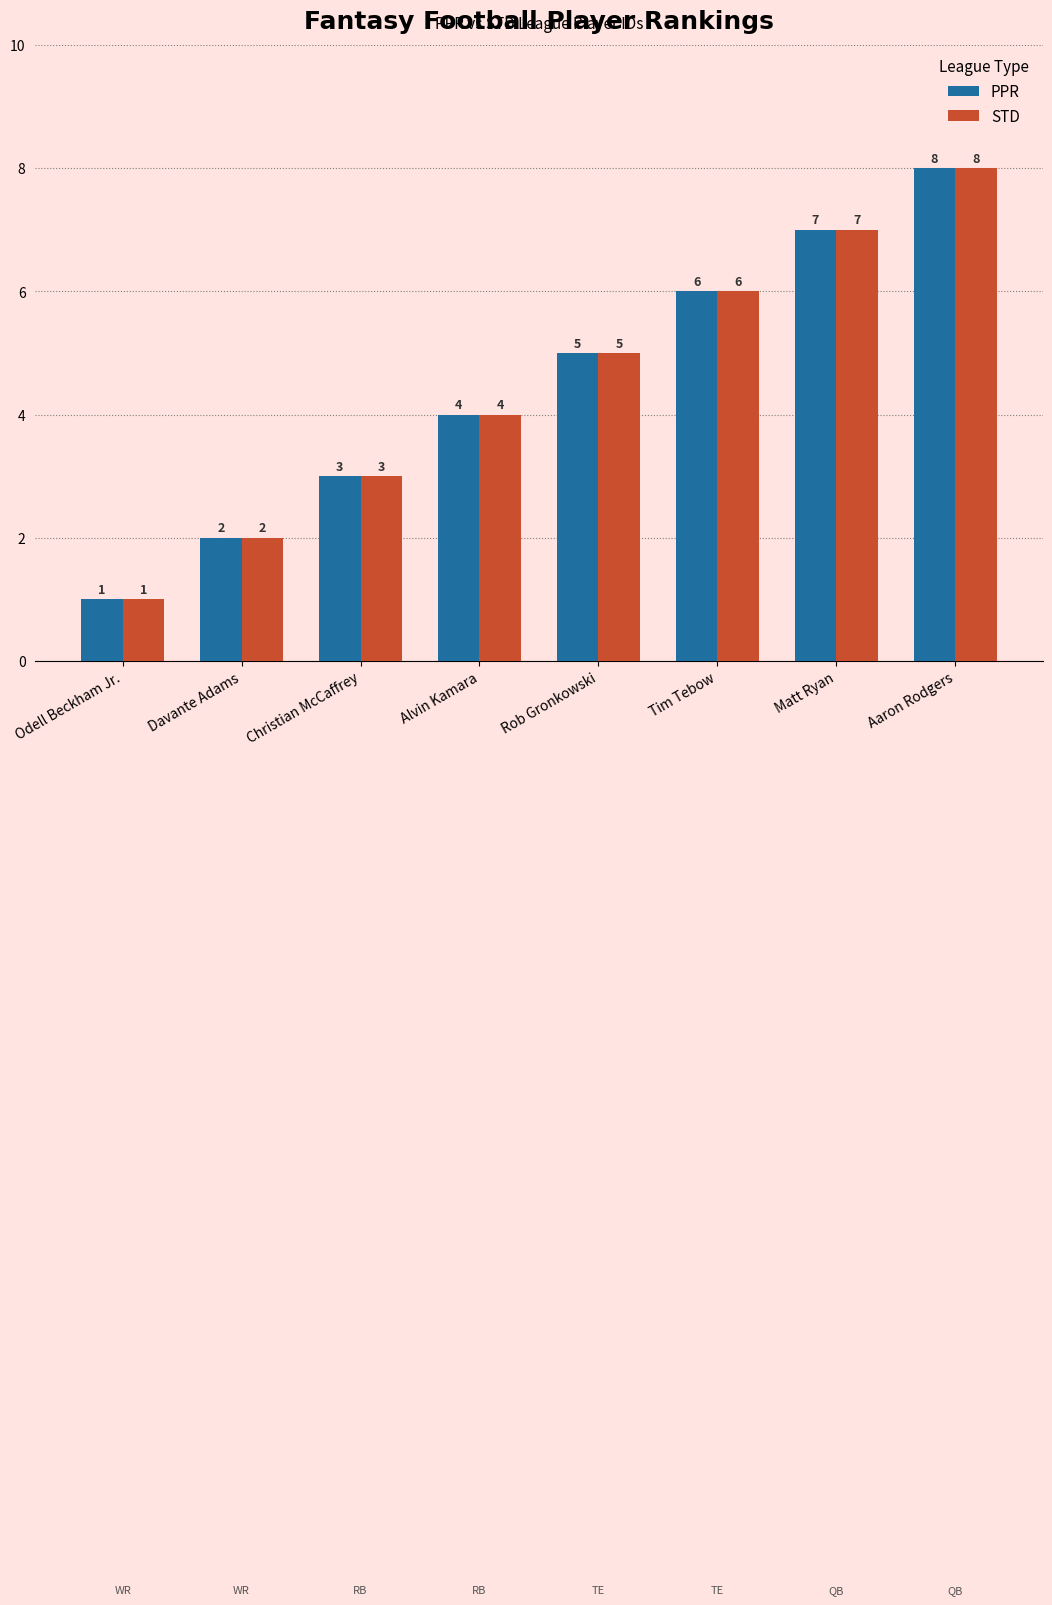

What is the label of the 5th bar from the right?

Alvin Kamara